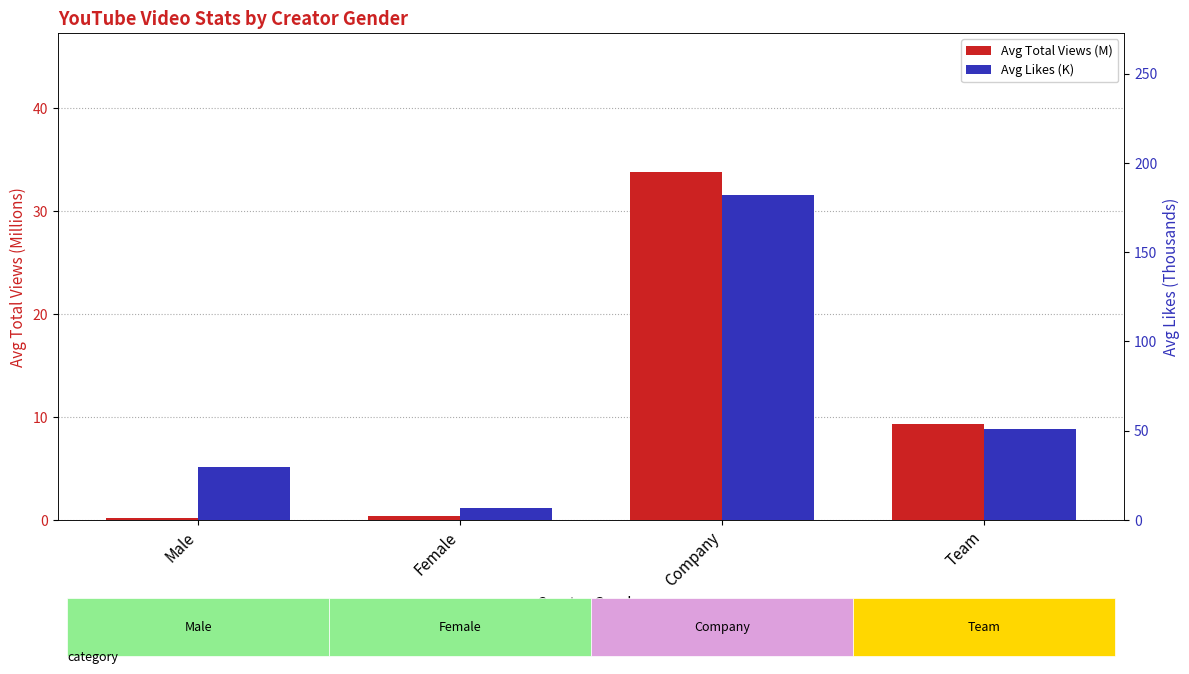

At how many categories does at least one series exceed 153?

1